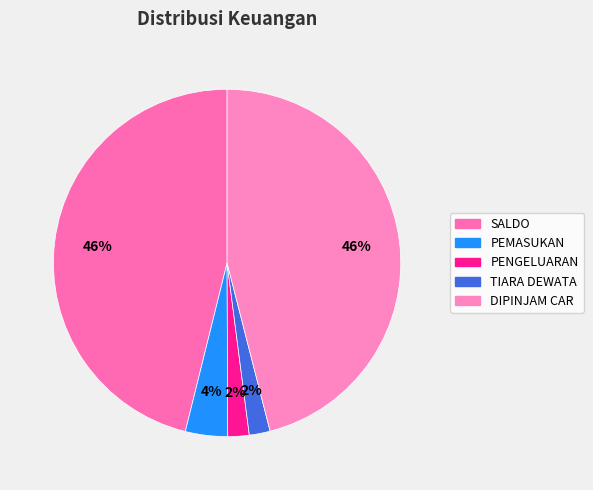

To the nearest percent, what is the combined percentage of SALDO and PENGELUARAN?

48%